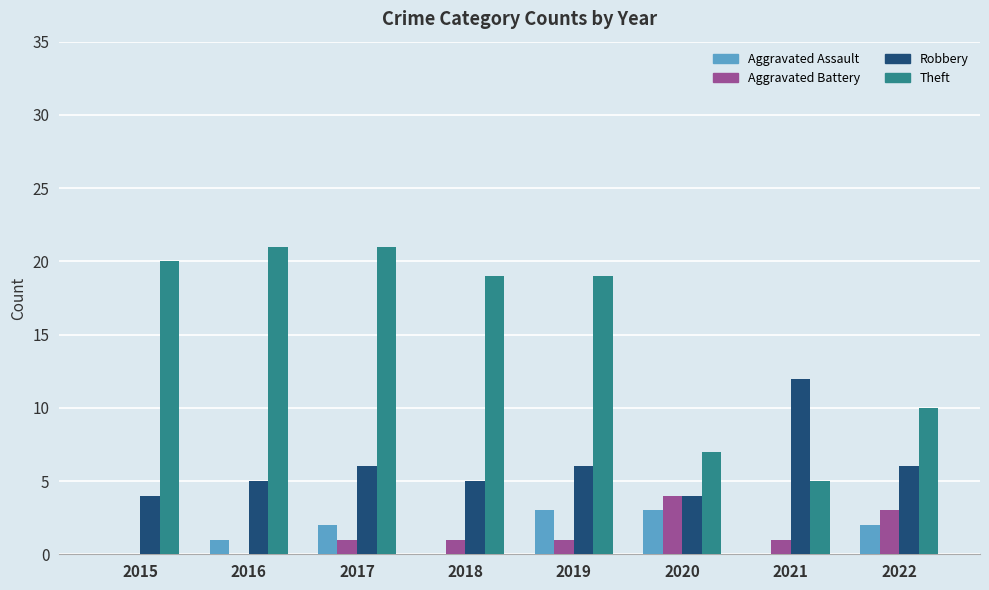

The value of Theft at 2018 is 19. True or false?

True